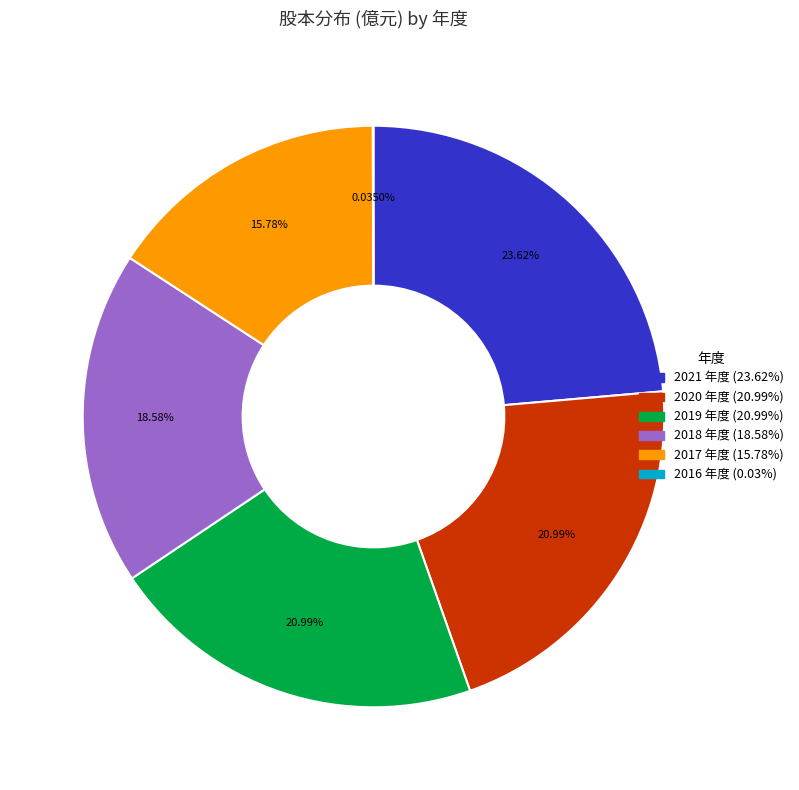

Is it true that 2019 is 21% of the pie?

True